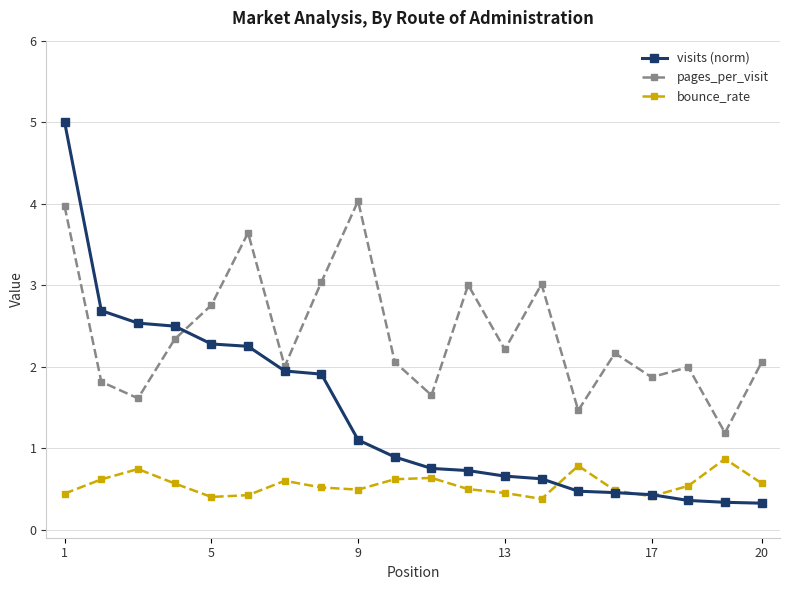

Rank the series by their maximum value, from lowest to highest.

bounce_rate, pages_per_visit, visits (norm)